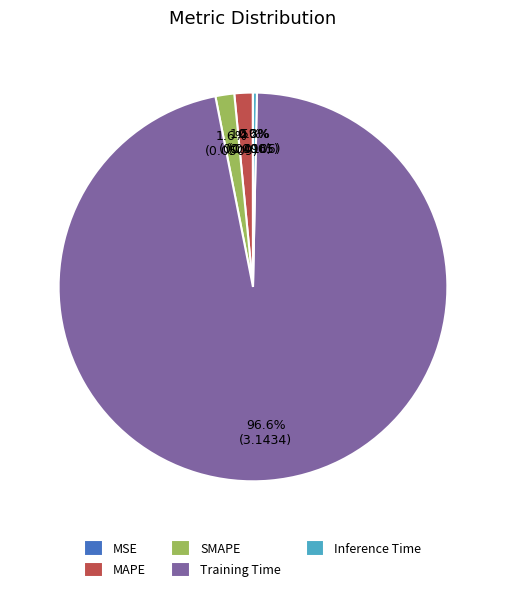

How much of the chart is everything except MAPE?

98.5%